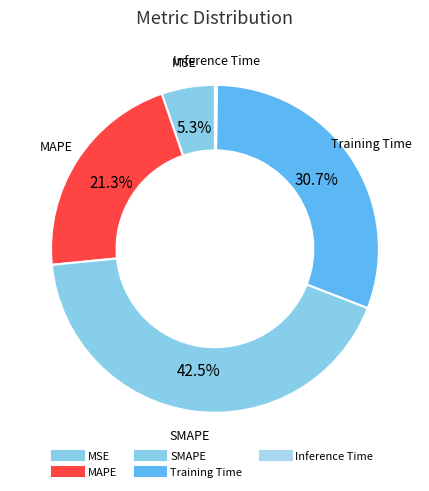

Does MSE account for over 50% of the chart?

No